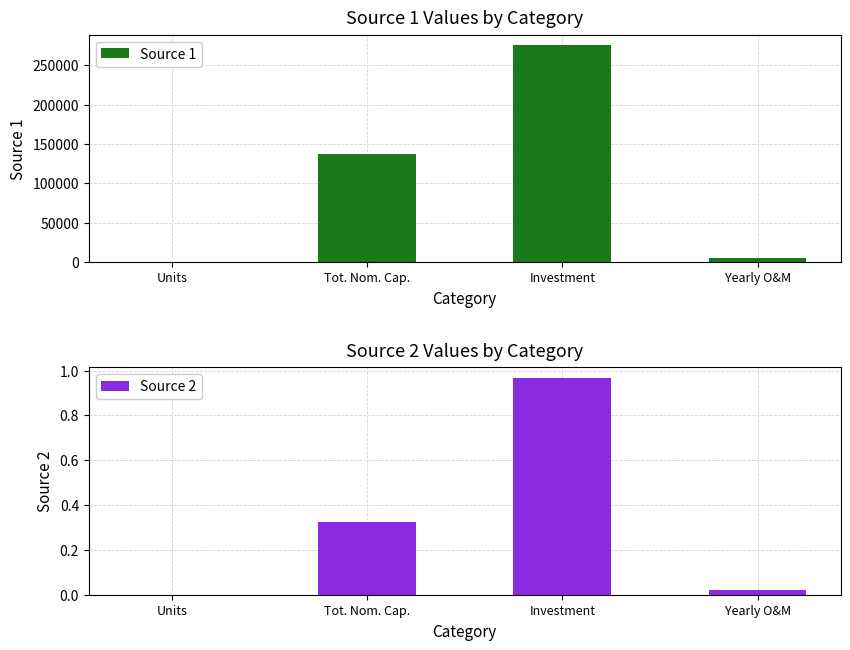

Reading left to right, list all the values displayed in this chart.

Source 1: Units=137.6	Tot. Nom. Cap.=137600.2	Investment=275200.3	Yearly O&M=5504.0
Source 2: Units=0.0	Tot. Nom. Cap.=0.3	Investment=1.0	Yearly O&M=0.0